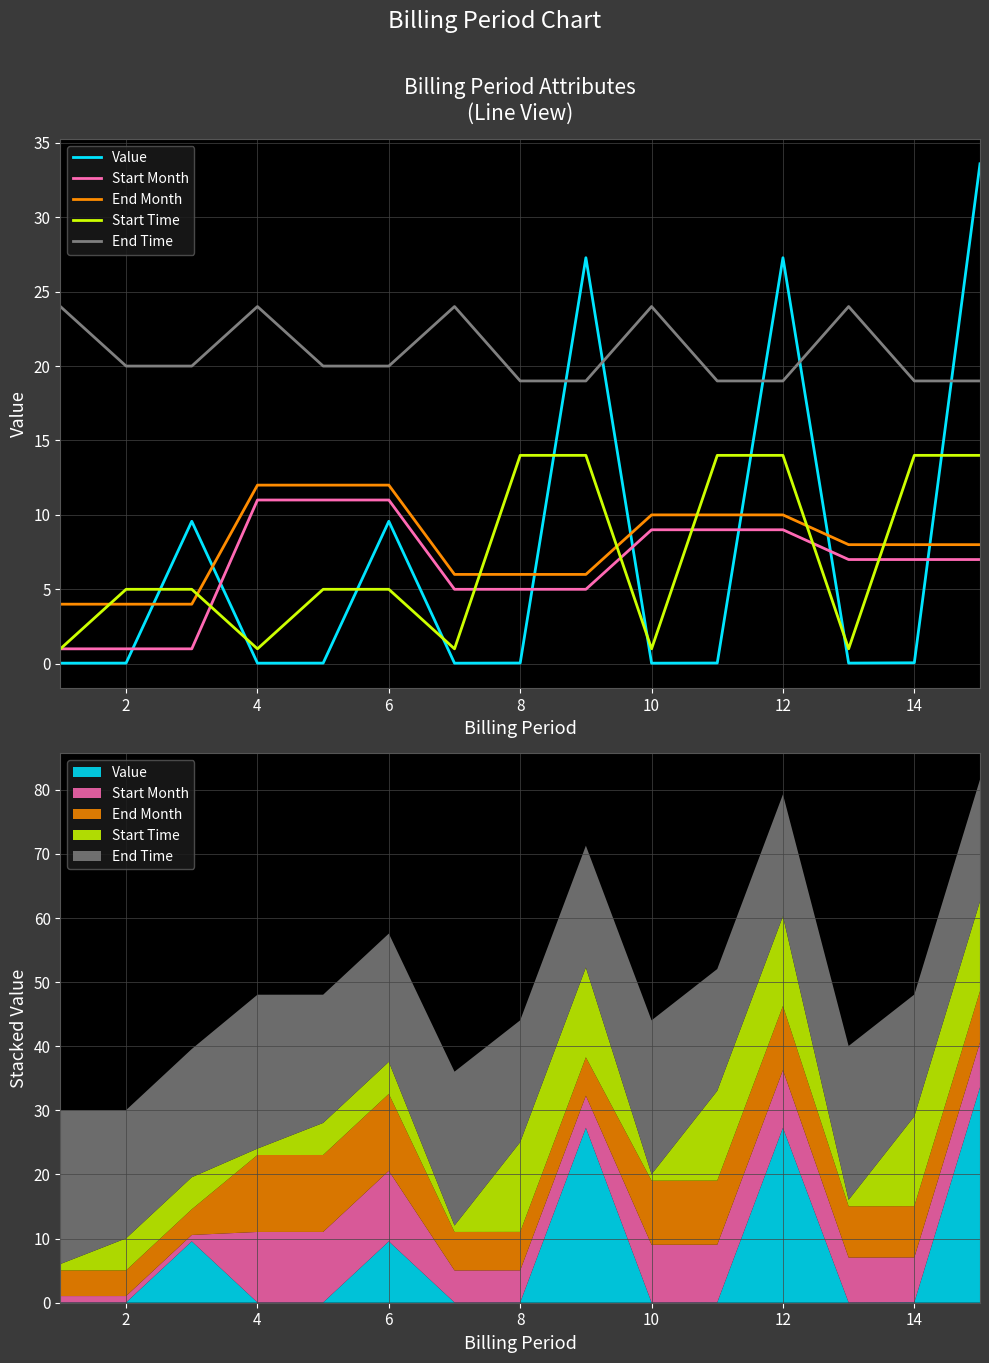

What is the value of the Start Time point at the 7th from the left?

1.0